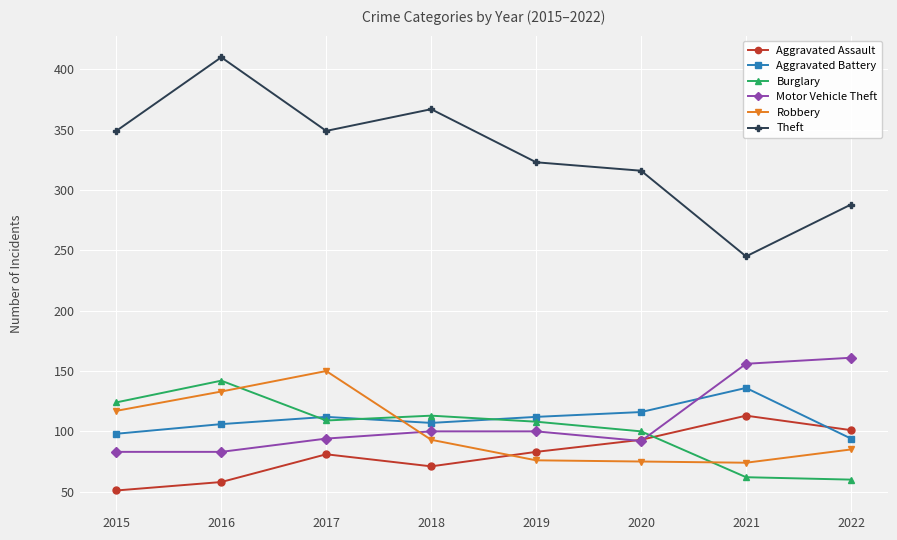

The value of Aggravated Battery at 2022 is 94. True or false?

True